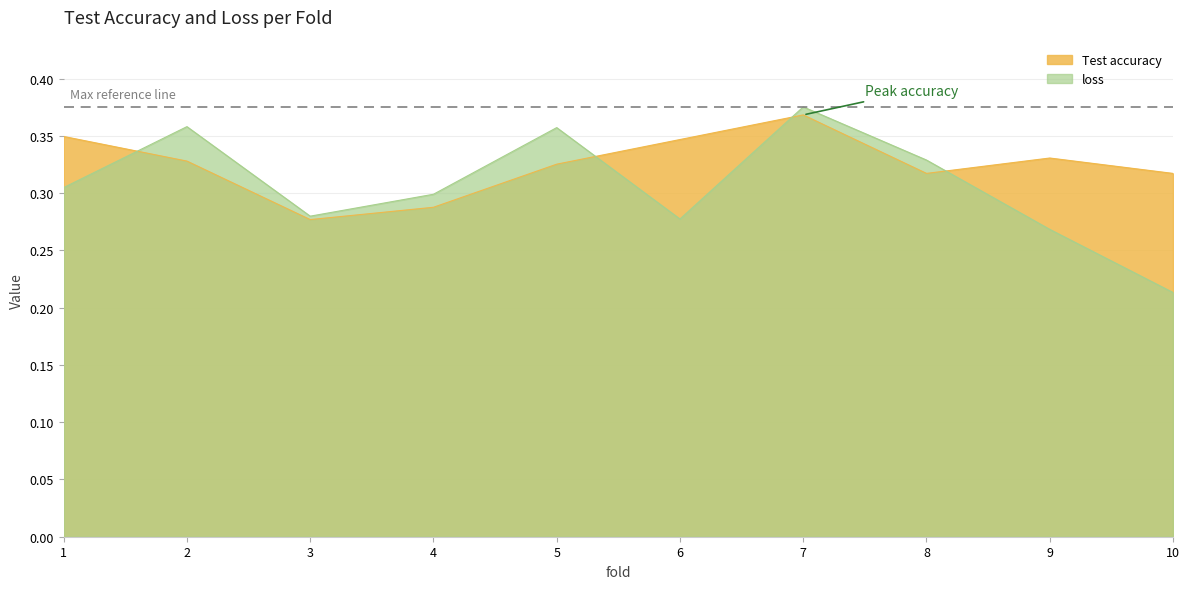

At how many categories does at least one series exceed 0?

10